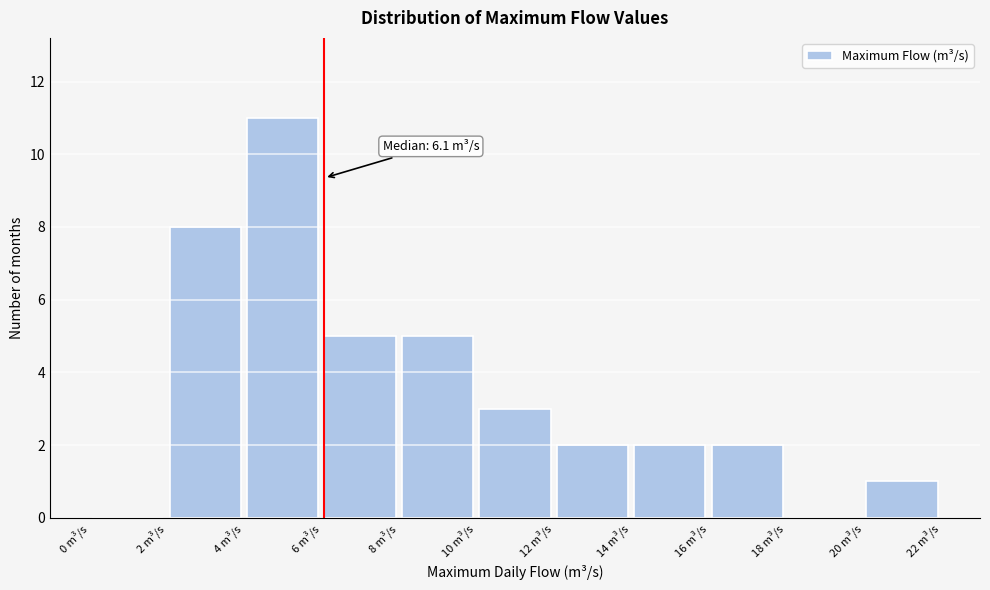

Which range on the x-axis has the tallest bar?

4 to 6